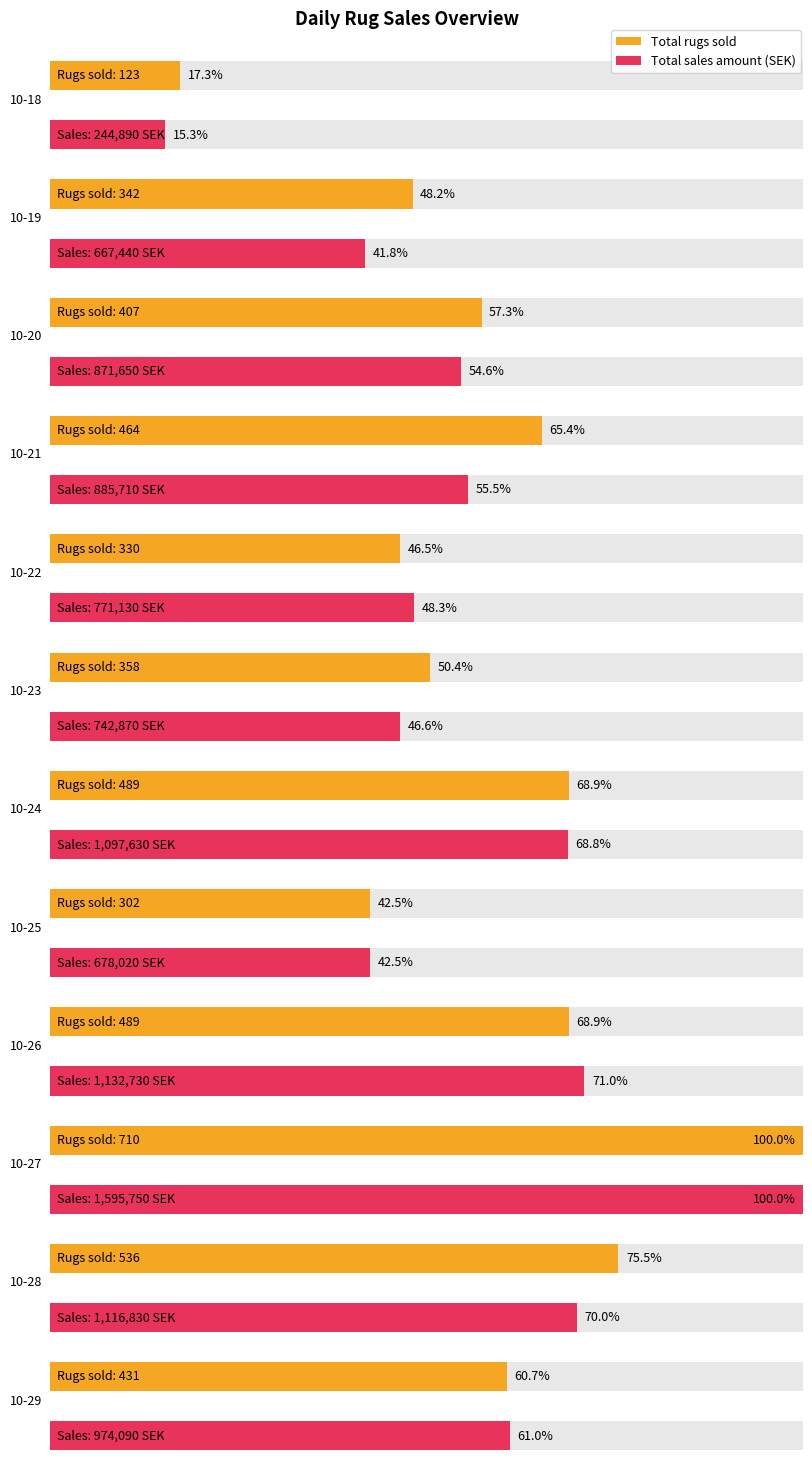

How many data points in Total sales amount (SEK) are above 885710?

5